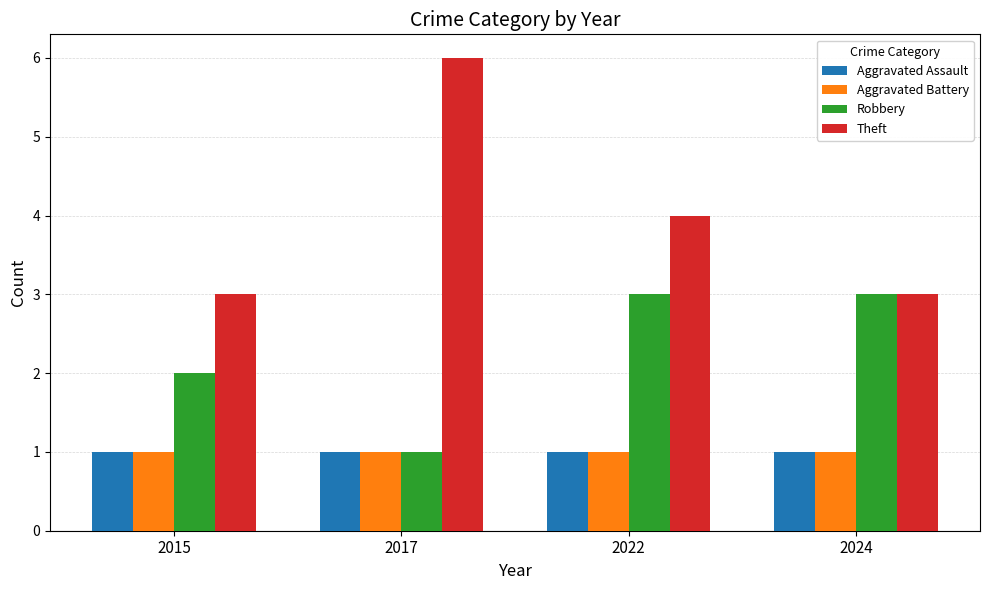

Which label corresponds to the largest value in the chart?

2017